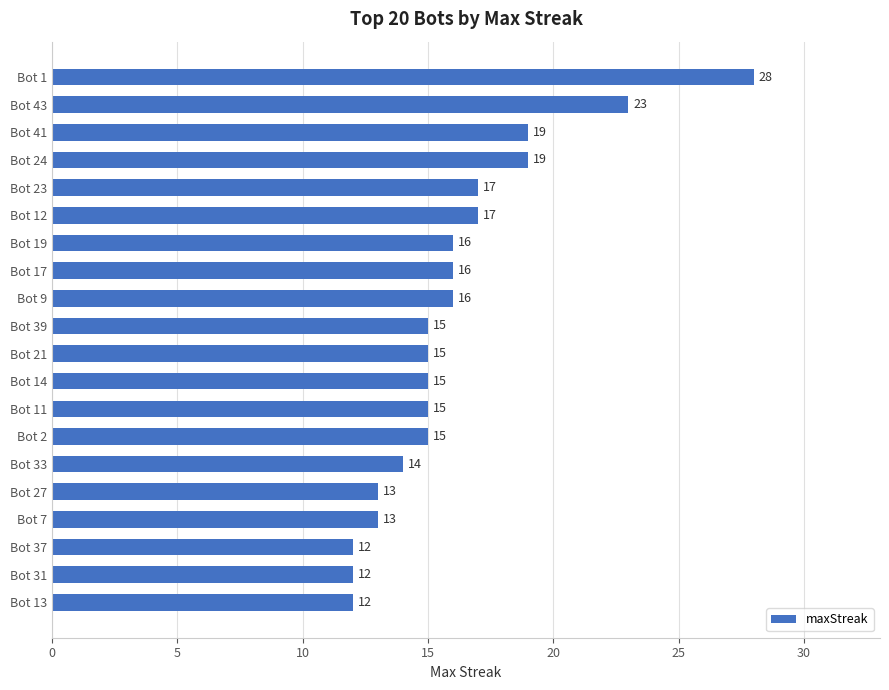

What is the maximum value shown in the chart?

28